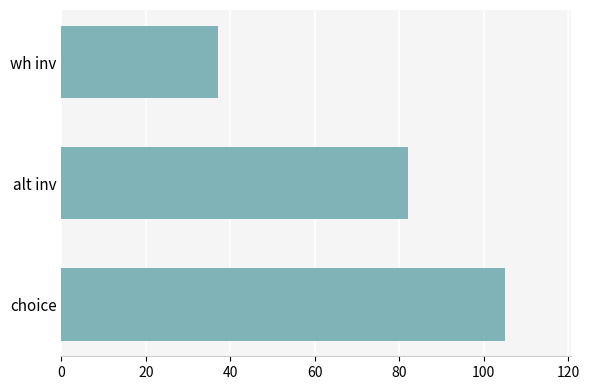

Where is the data nearest to the value 71?

alt inv